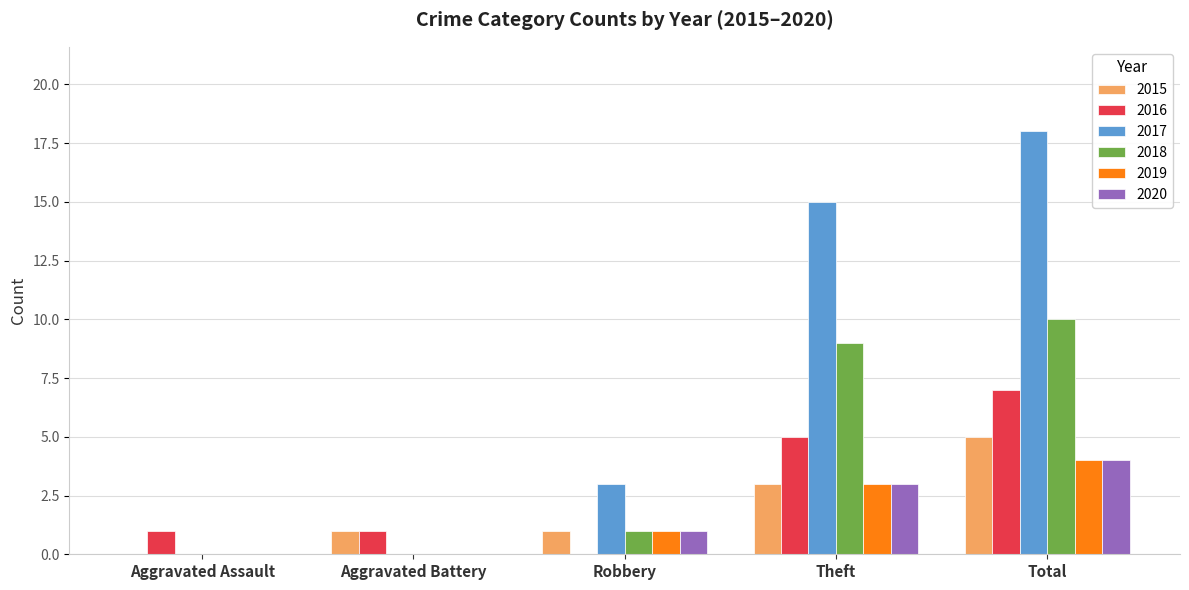

How many groups of bars are there?

5